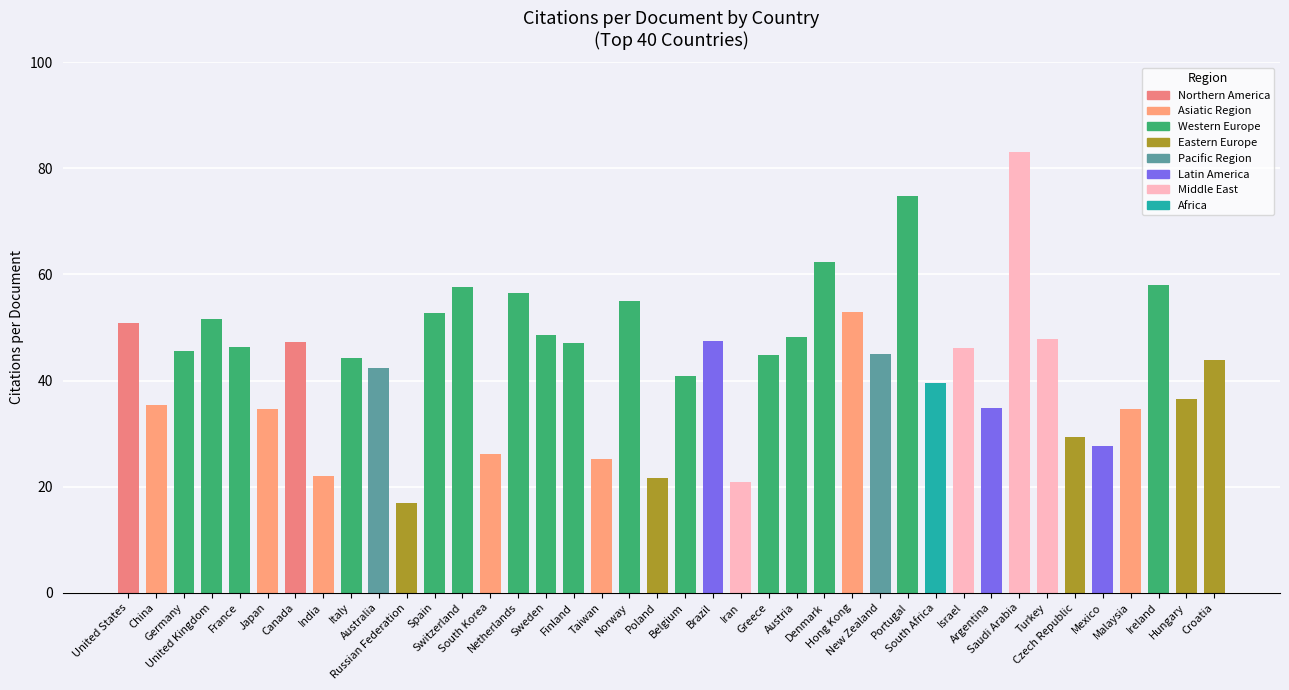

Reading left to right, transcribe all the data shown in this chart.

50.8	35.3	45.6	51.6	46.3	34.6	47.2	22.1	44.2	42.4	16.9	52.7	57.5	26.2	56.5	48.5	47.1	25.1	55.0	21.5	40.8	47.4	20.9	44.9	48.1	62.4	52.8	45.0	74.8	39.6	46.2	34.9	83.0	47.9	29.3	27.6	34.6	58.0	36.4	43.8